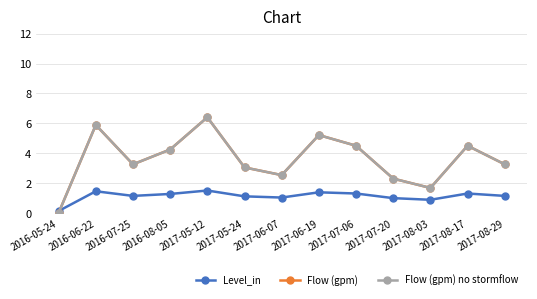

What is the label of the 8th point from the left?

2017-06-19